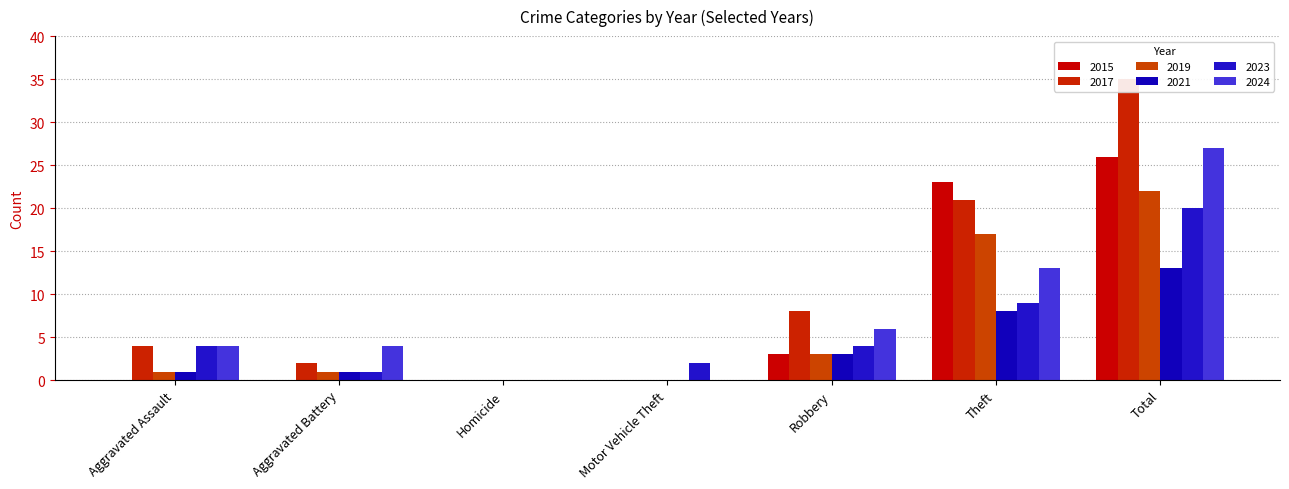

Which label corresponds to the largest value in the chart?

Total